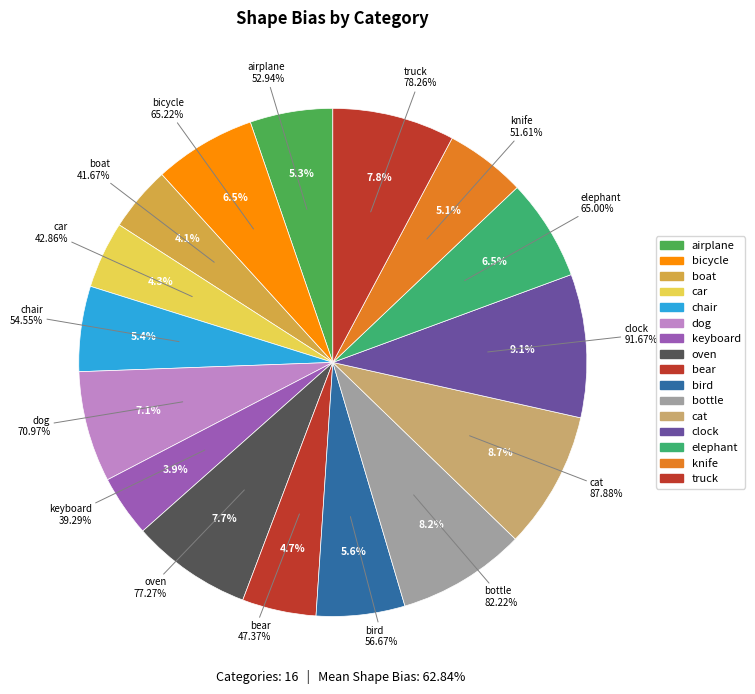

What percentage do bear and keyboard together represent?

8.6%